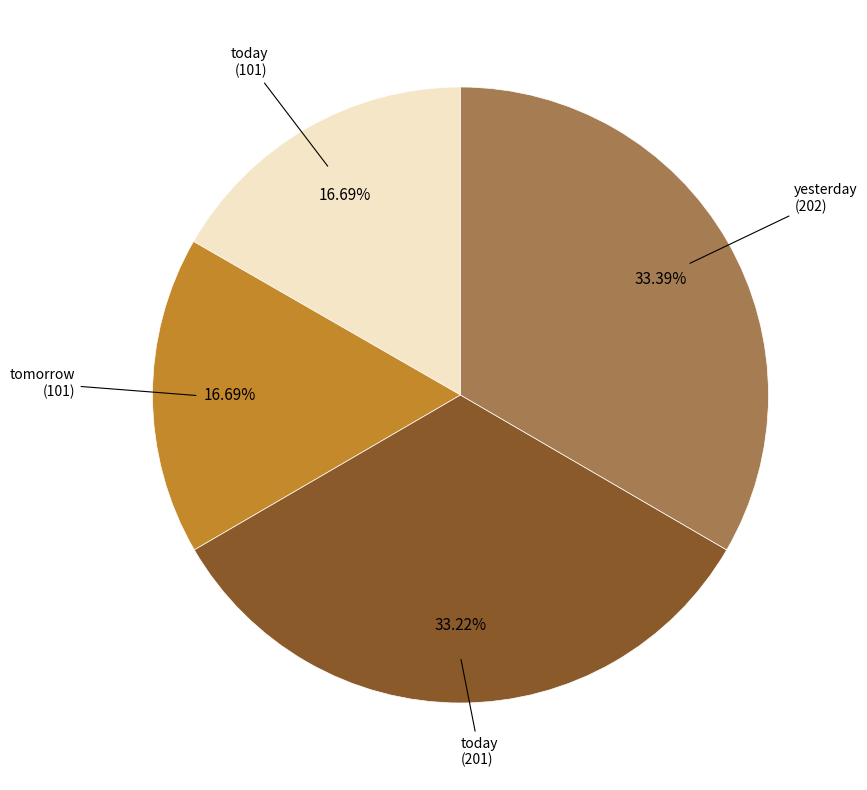

What is the ratio of the value at today (101) to the value at today (201)?

0.5